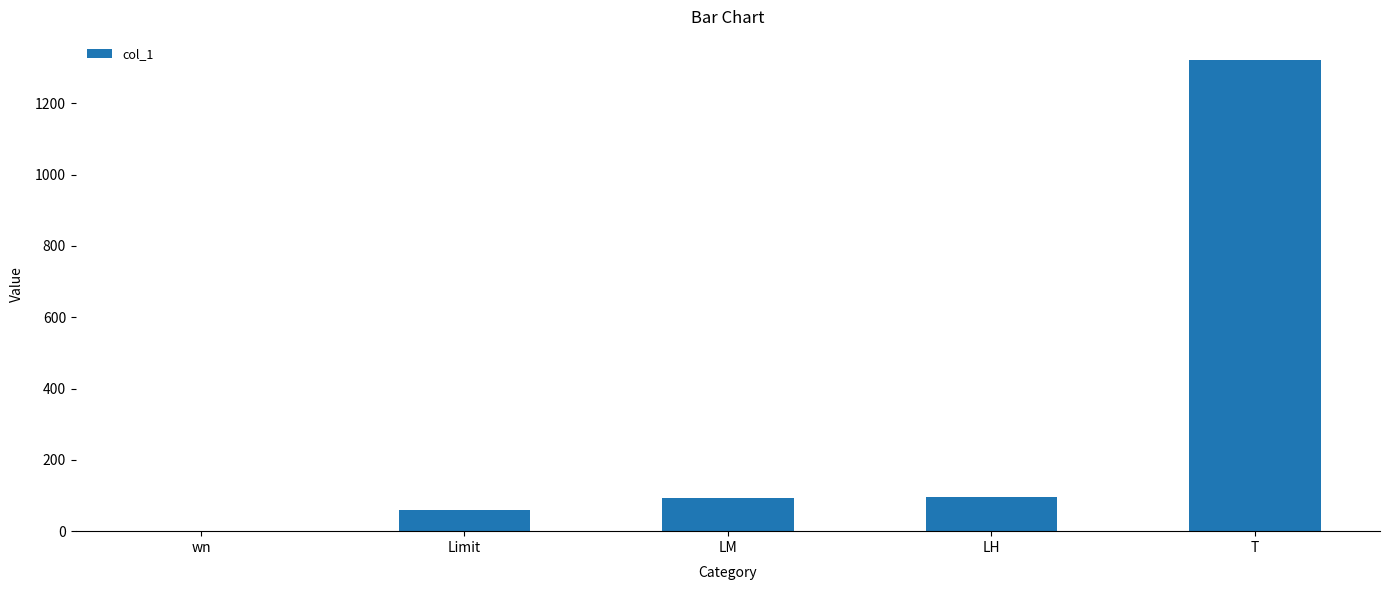

How many distinct data groups are displayed?

1